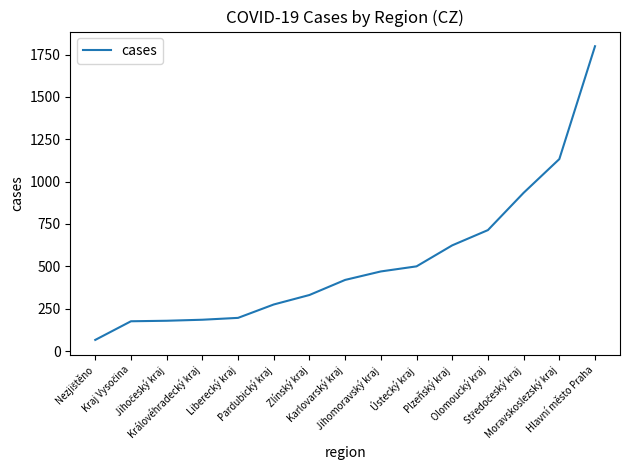

What is the smallest value displayed?

66